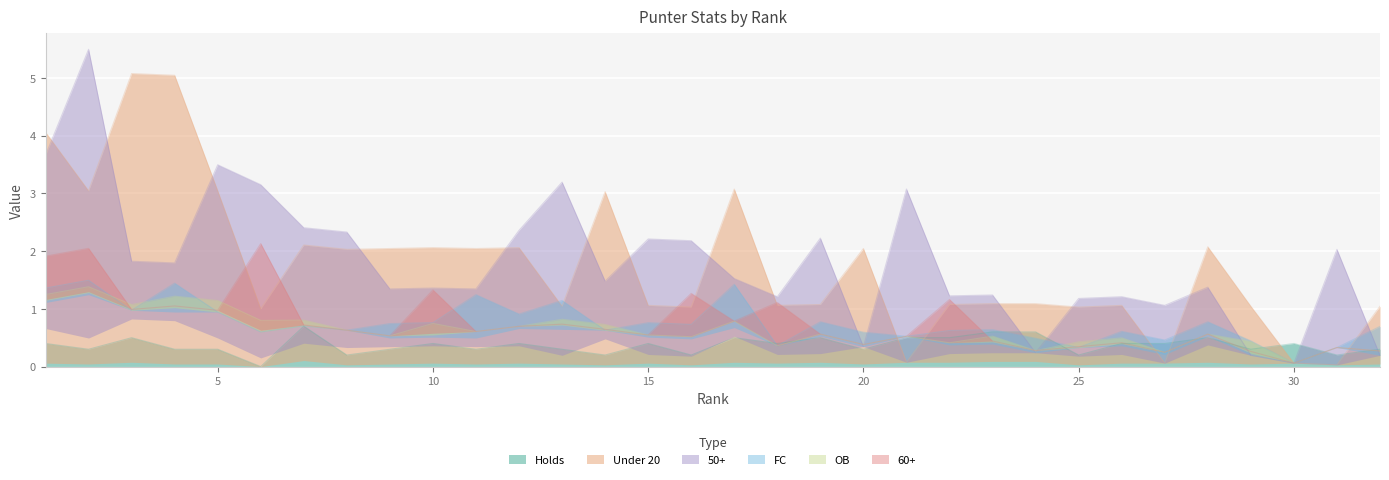

True or false: Holds has a value of 0.4 at 10.

True